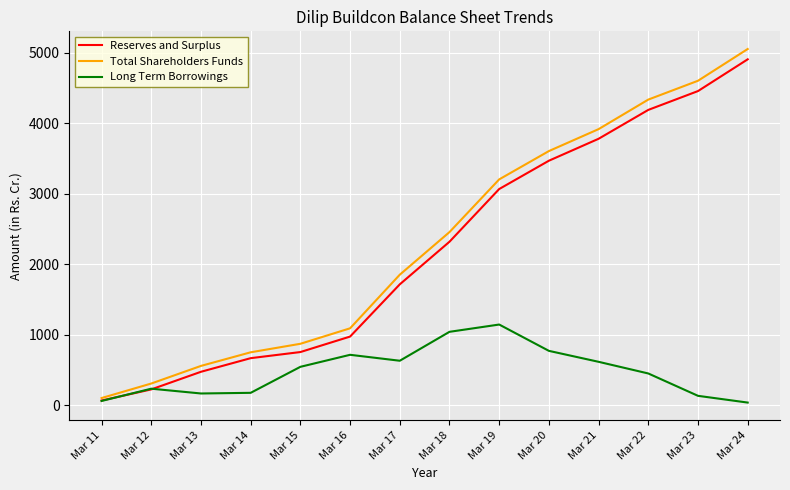

Which series has the widest spread of values?

Total Shareholders Funds